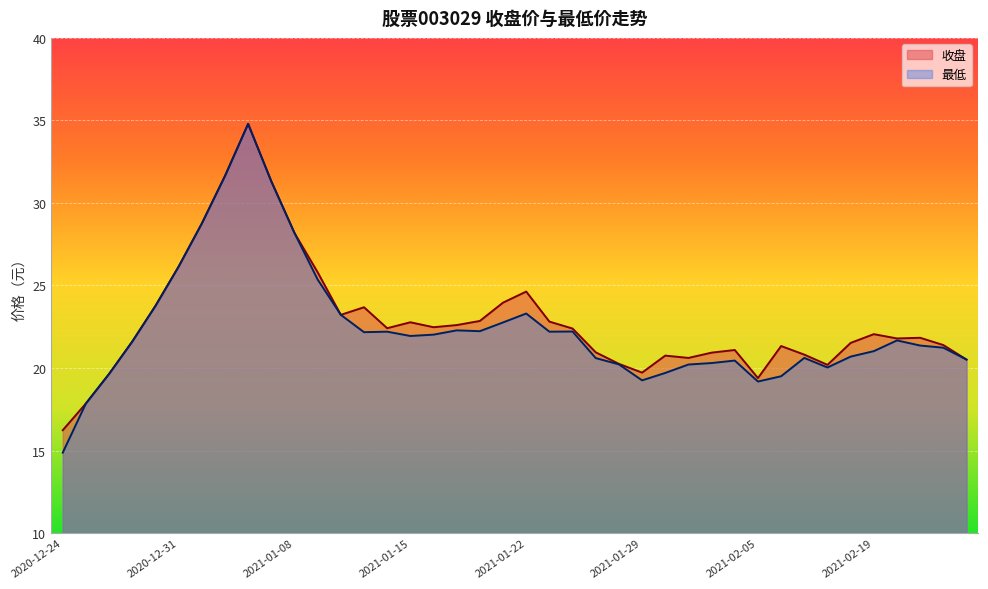

In 收盘, how many points are lower than both neighbors (excluding endpoints)?

8